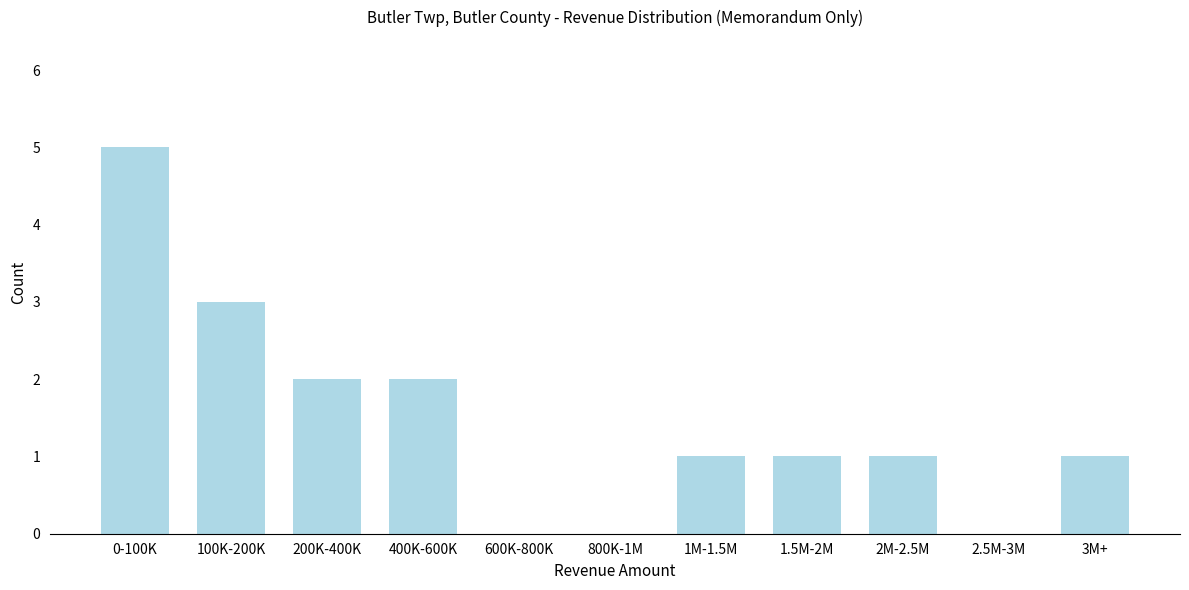

Reading left to right, transcribe all the data shown in this chart.

0-100K=5	100K-200K=3	200K-400K=2	400K-600K=2	600K-800K=0	800K-1M=0	1M-1.5M=1	1.5M-2M=1	2M-2.5M=1	2.5M-3M=0	3M+=1